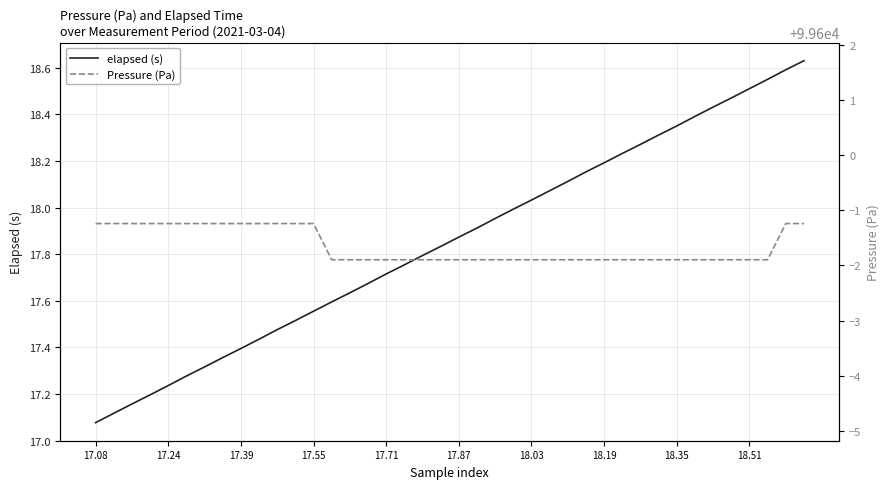

Which category has the lowest value in the elapsed (s) series?

17.08